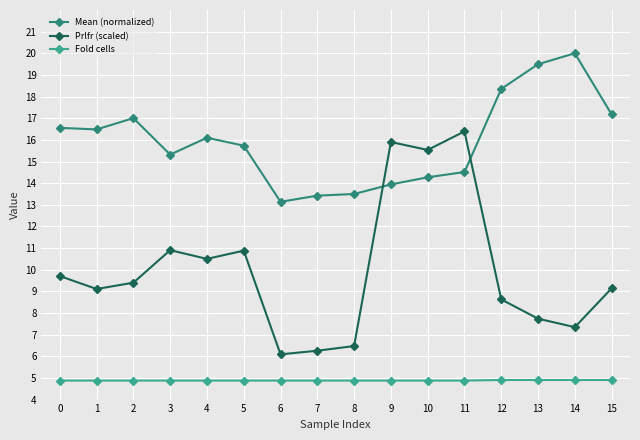

What are all the series names shown in the legend?

Mean (normalized), Prlfr (scaled), Fold cells